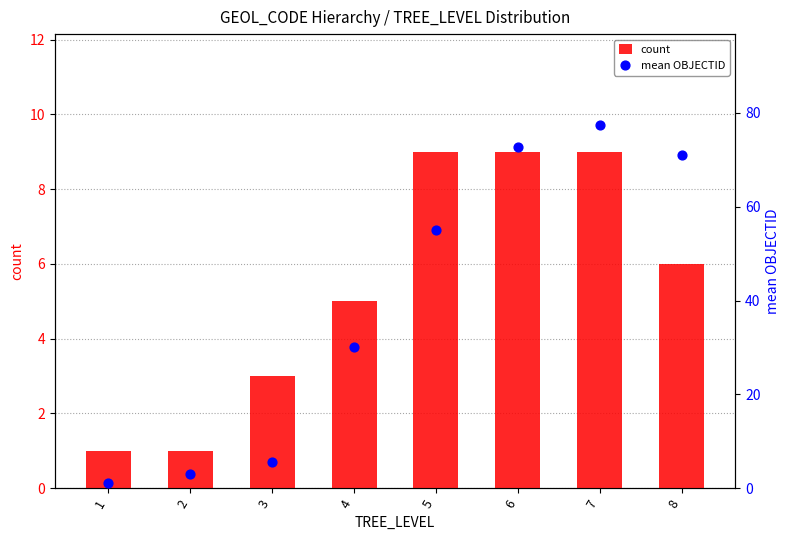

Is the value of count at 3 greater than the value of mean OBJECTID at 6?

No